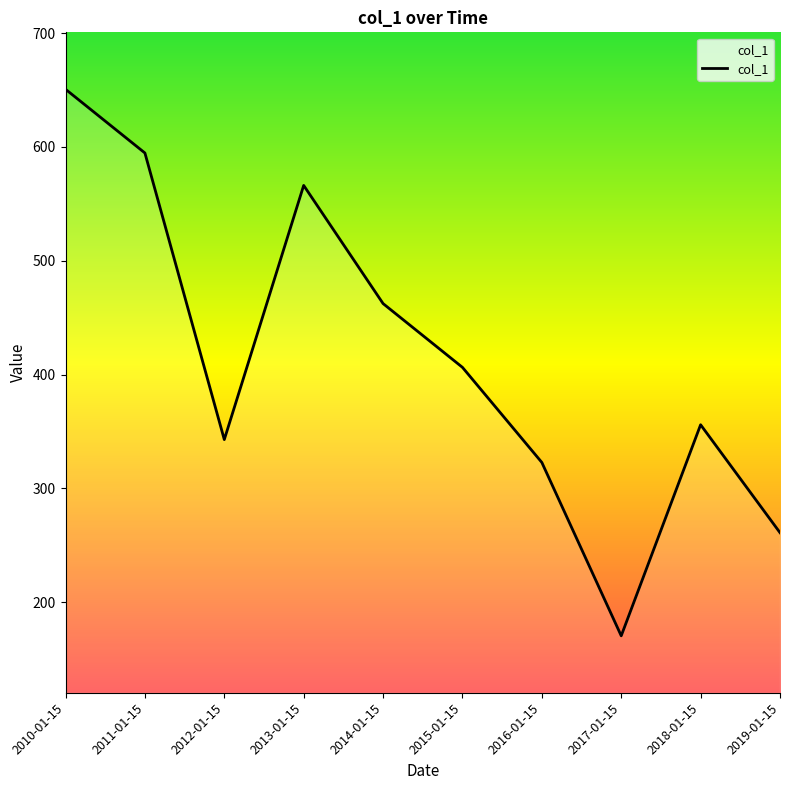

At which category does the chart reach its minimum across all series?

2017-01-15